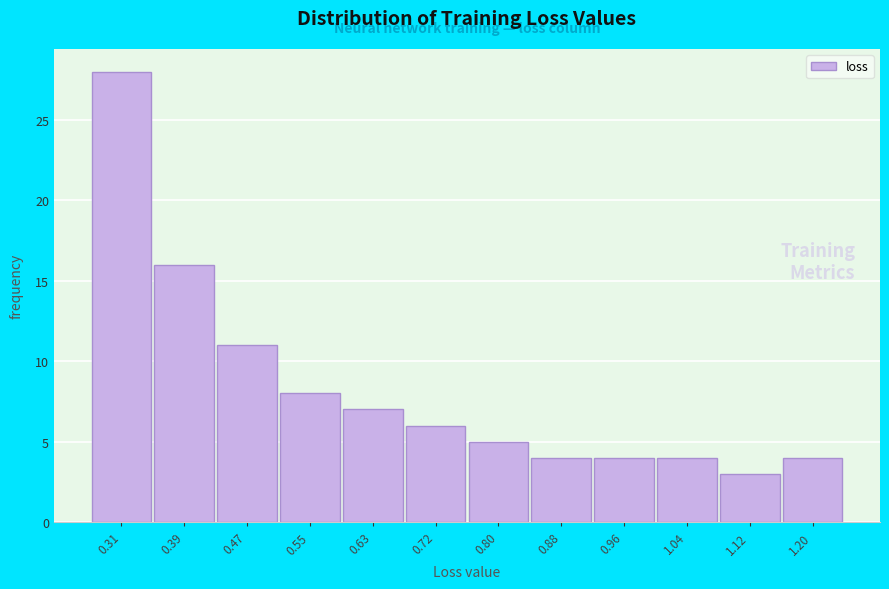

Reading left to right, what are all the values shown in this chart?

28	16	11	8	7	6	5	4	4	4	3	4